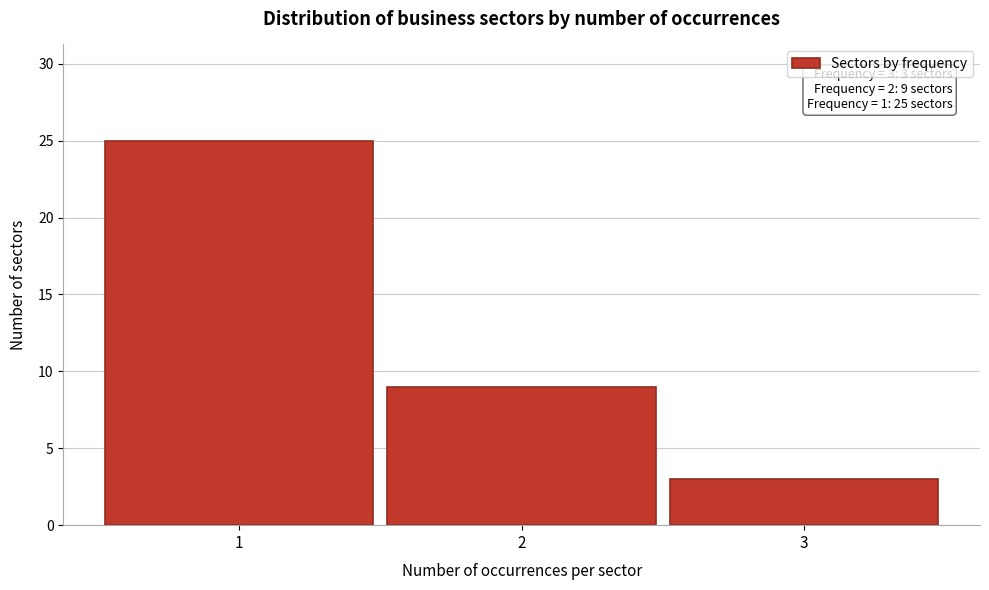

Over which range of the x-axis is the bar tallest?

0.5 to 1.5